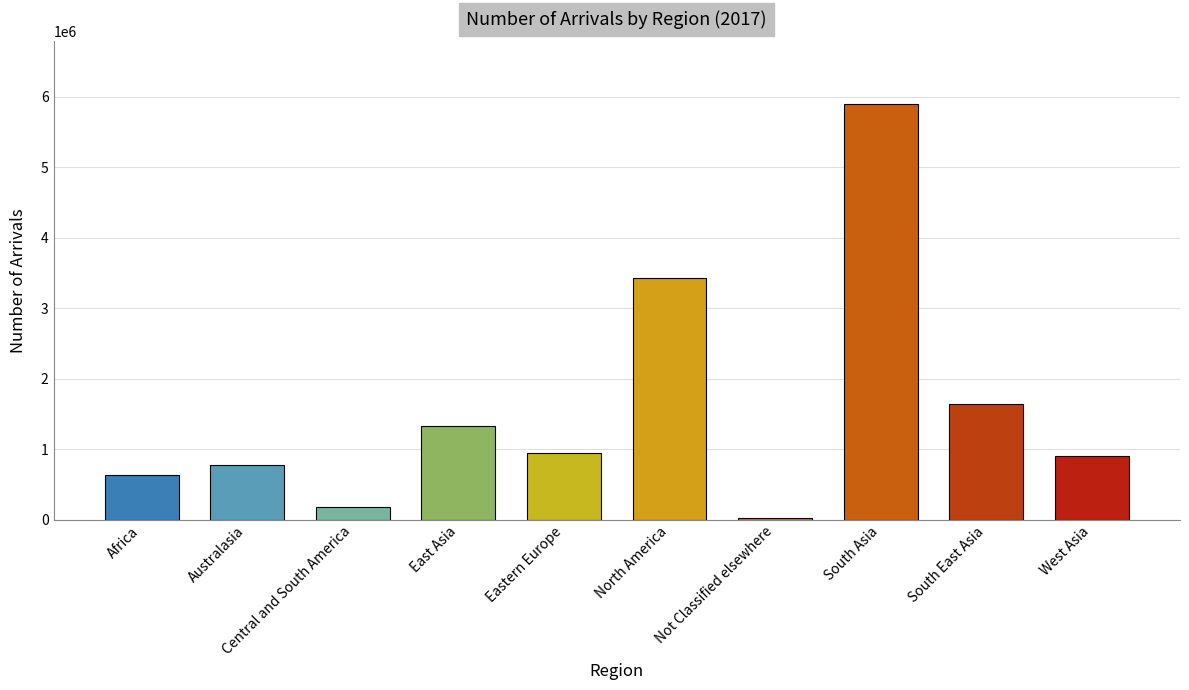

The value at Australasia is 1295768. True or false?

False